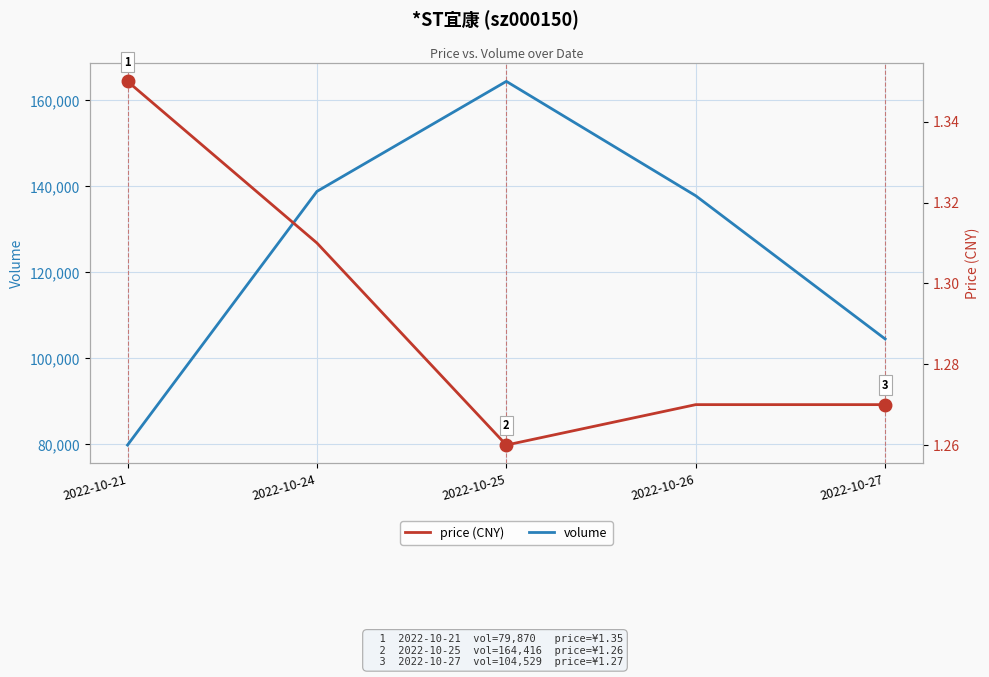

What is the value of the volume point at the 3rd from the left?

164416.0